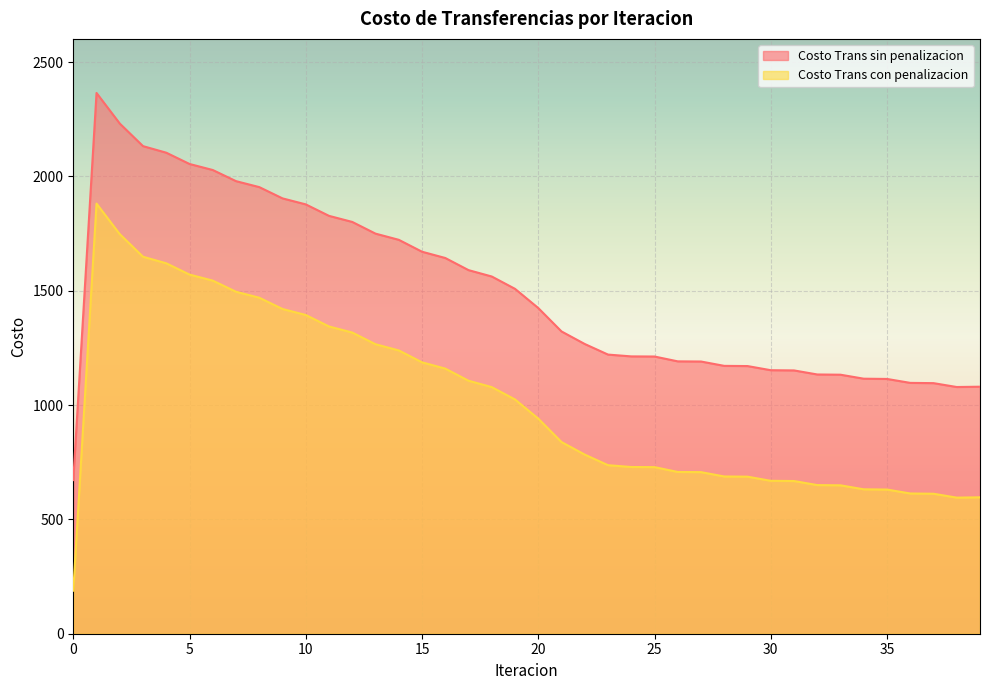

What is the value of the Costo Trans con penalizacion point at the 2nd from the left?

1881.5